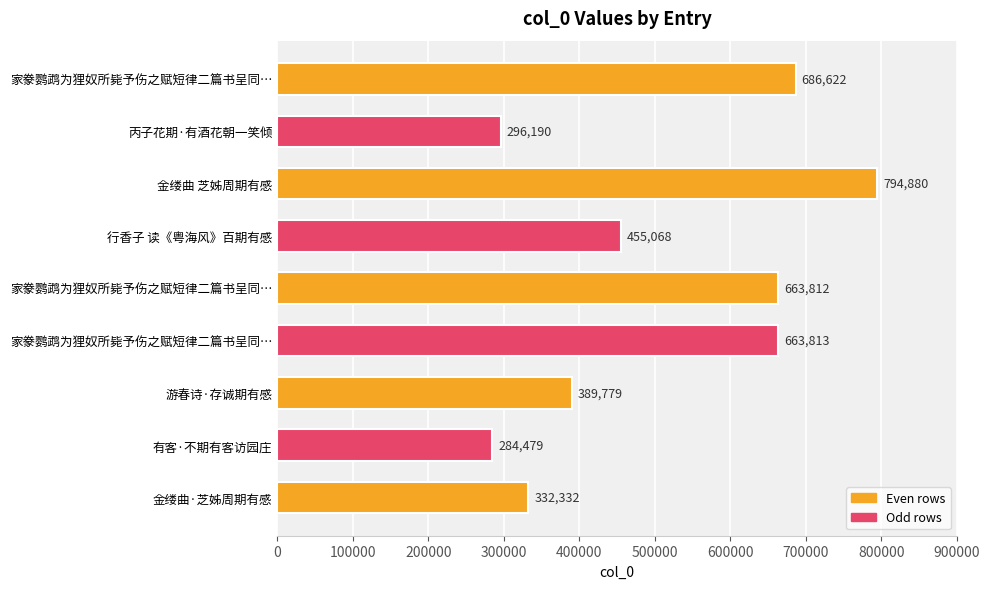

How many values are below 455068?

4